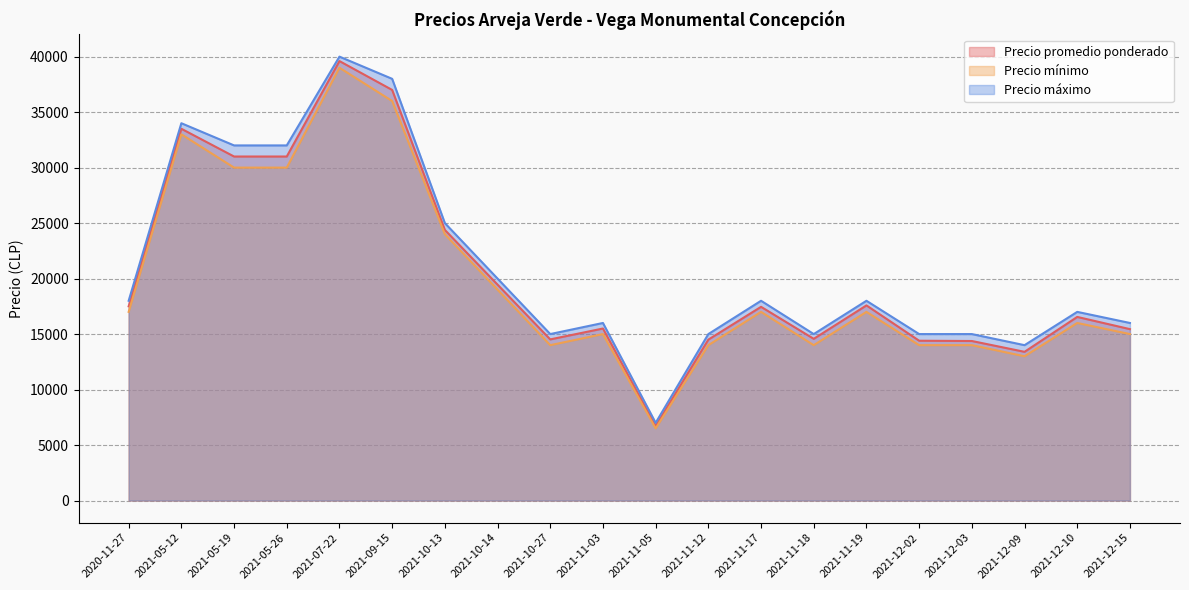

What is the total value across all series at 2021-11-12?

43500